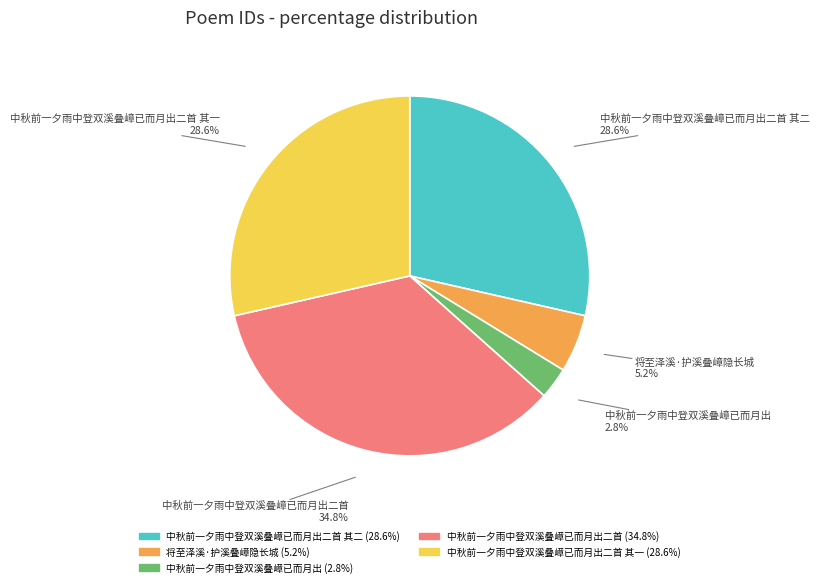

Does any single category account for the majority?

No